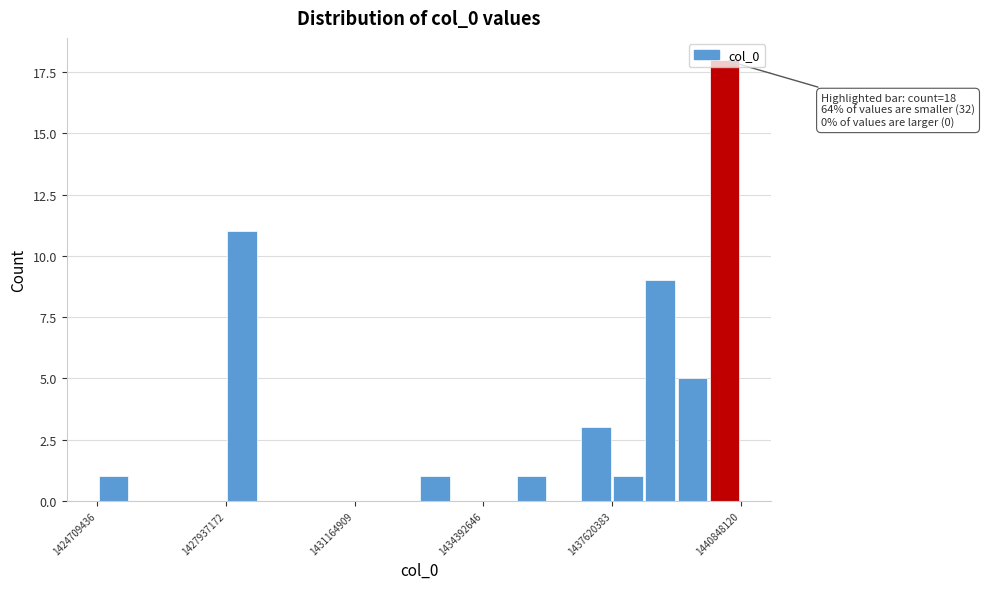

Around what value on the x-axis is the tallest bar? Give the approximate position of its centre, as read against the axis.

1440500000